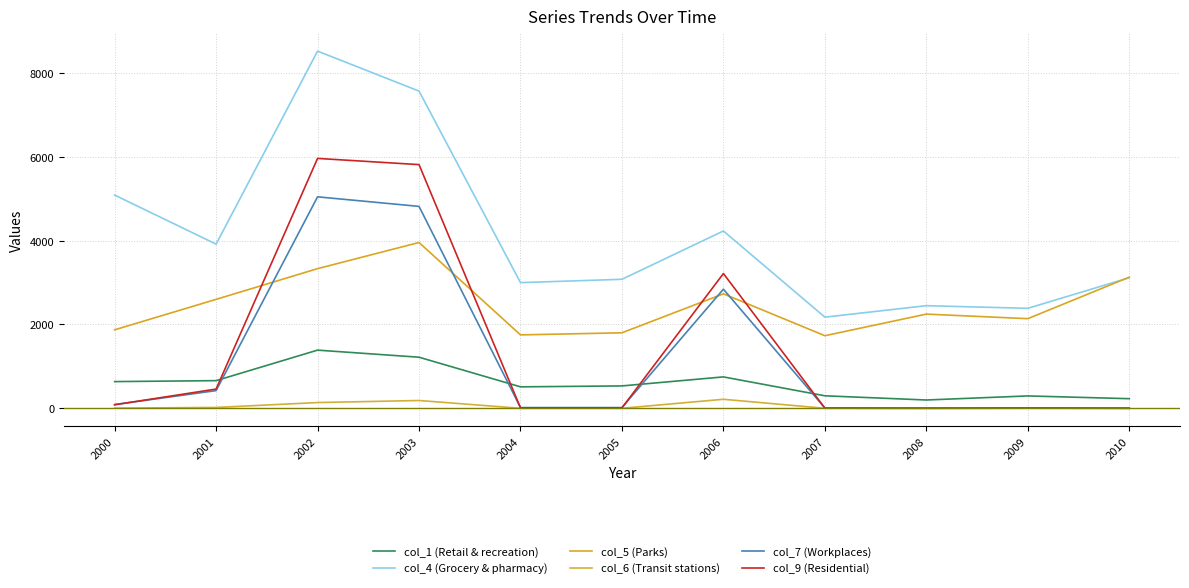

True or false: col_6 (Transit stations) has a value of 0 at 2010.

True